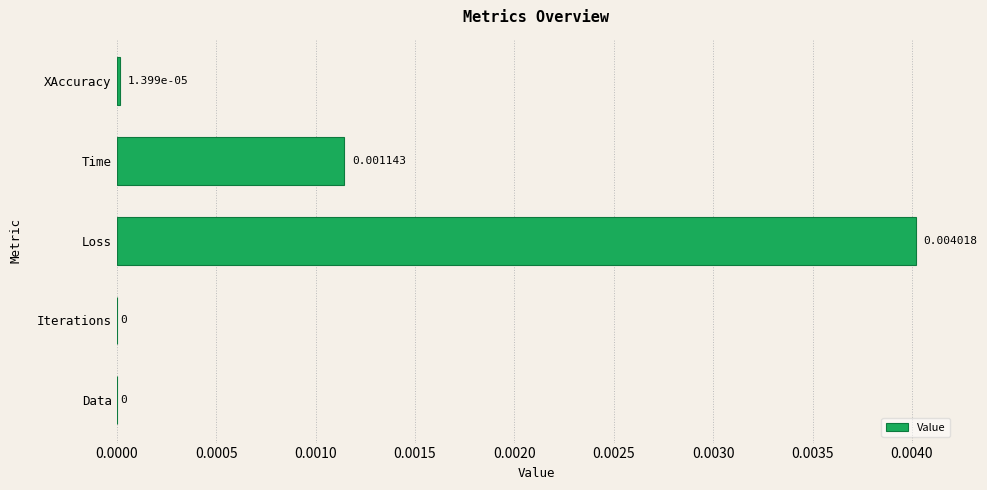

Between Iterations and Time, which is larger?

Time